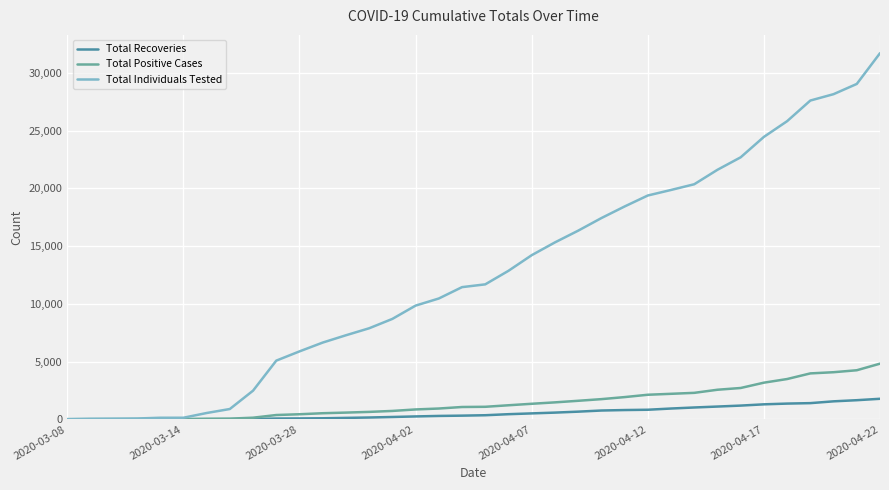

Which series has the widest spread of values?

Total Individuals Tested